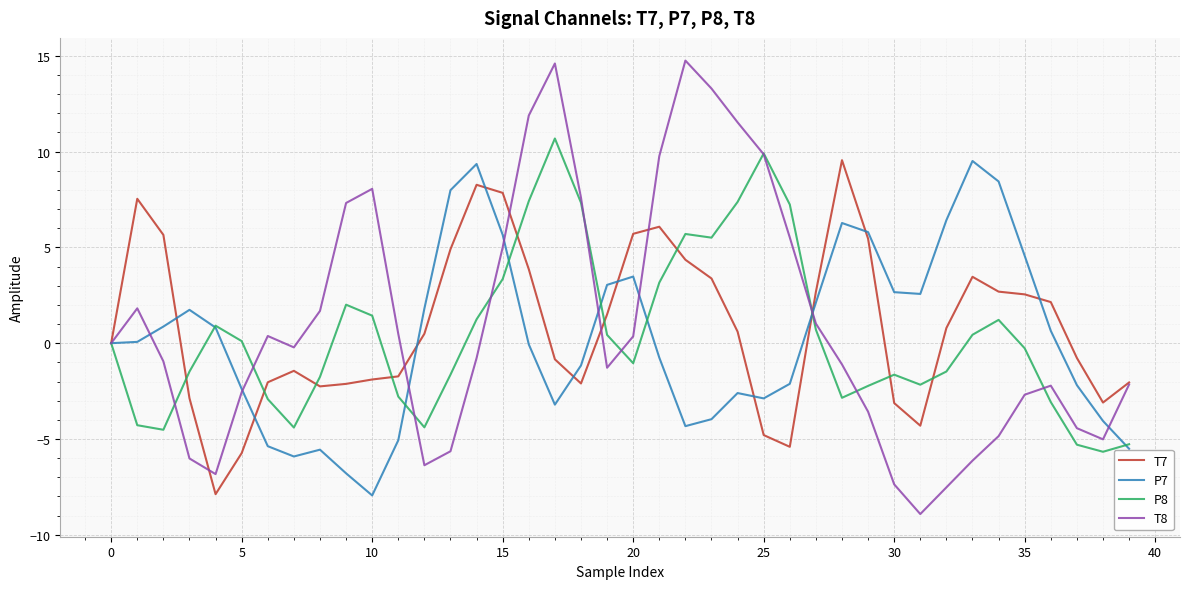

Which series has the widest spread of values?

T8